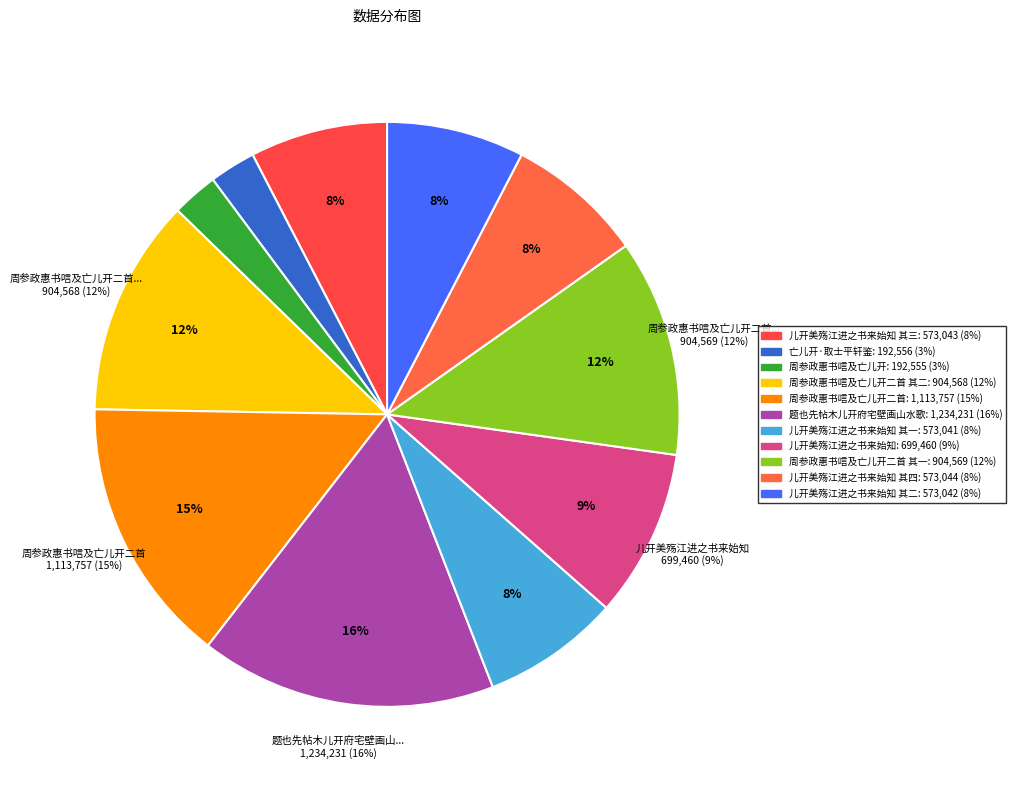

To the nearest percent, what percentage of the pie is 儿开美殇江进之书来始知?

9%